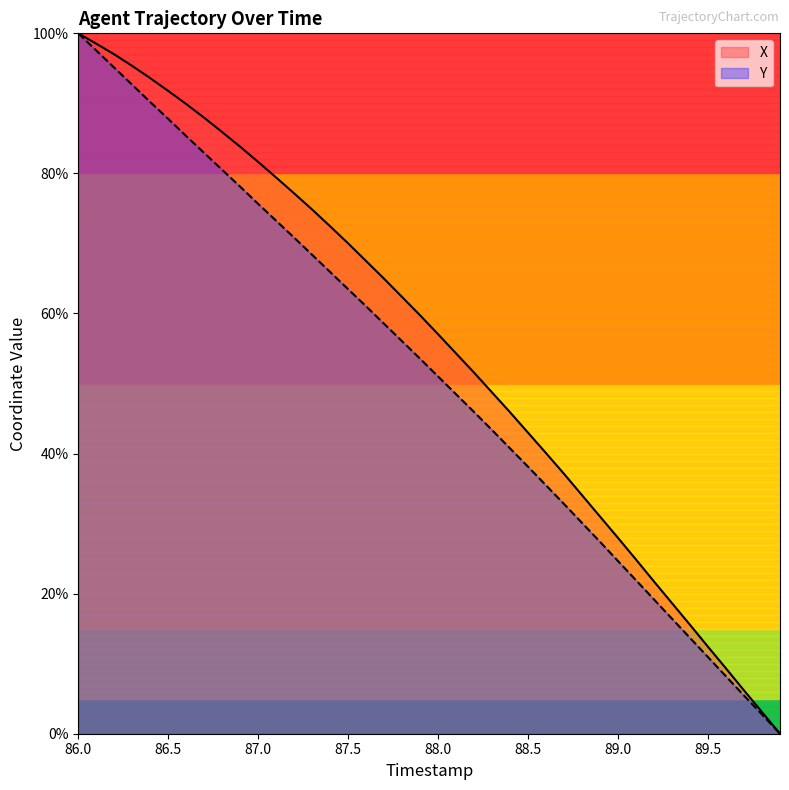

Rank the series at 88.5 from lowest to highest value.

Y, X